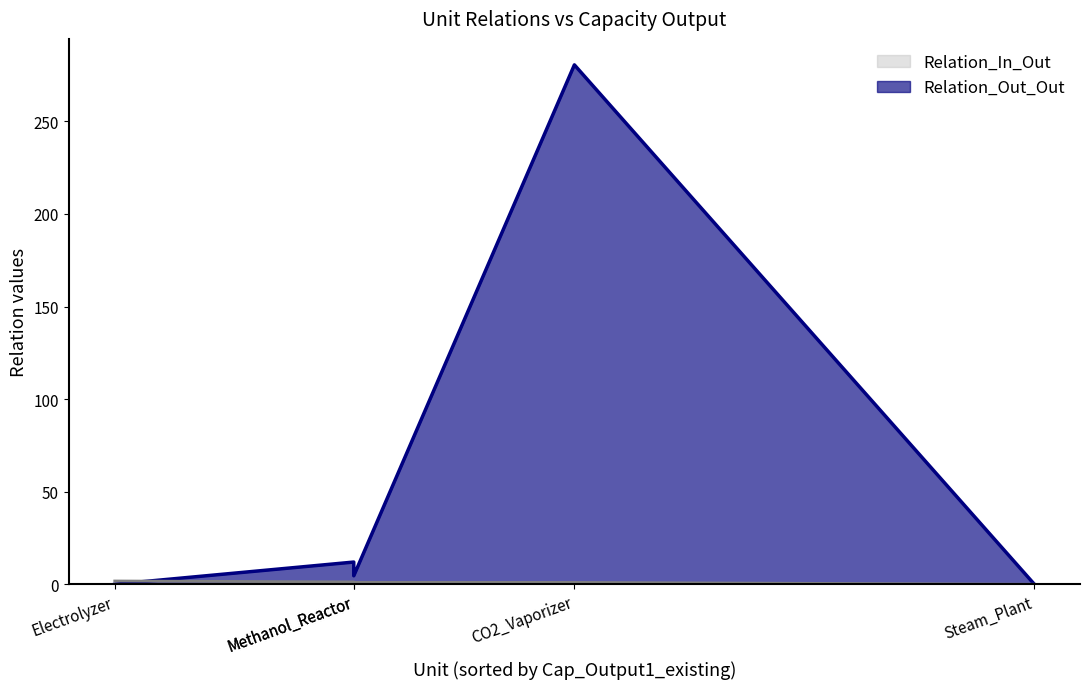

At which label does Relation_In_Out reach its peak?

CO2_Vaporizer